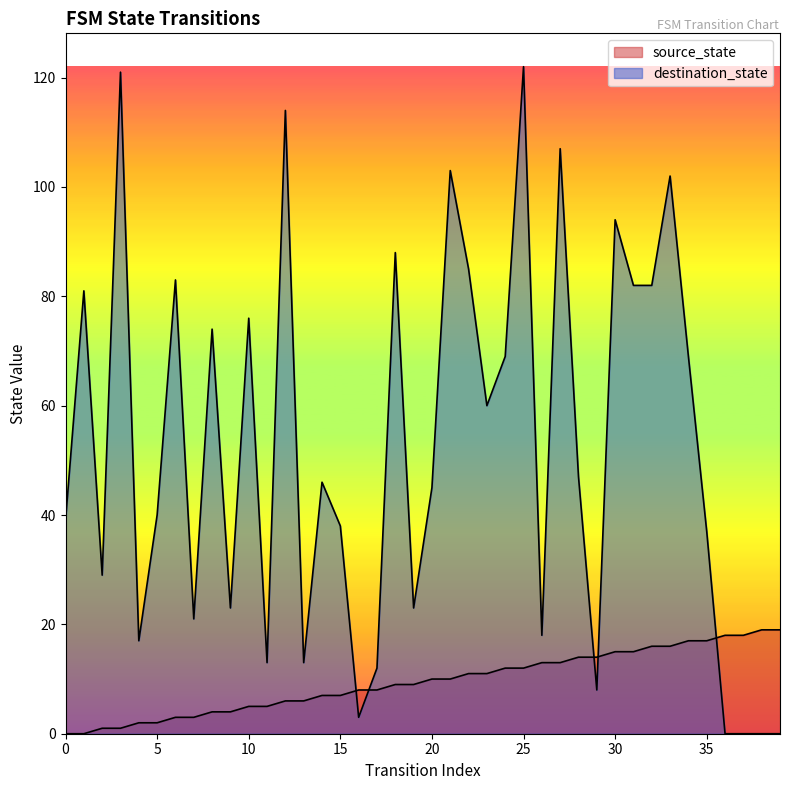

What is the difference between the destination_state values at 14 and 10?

30